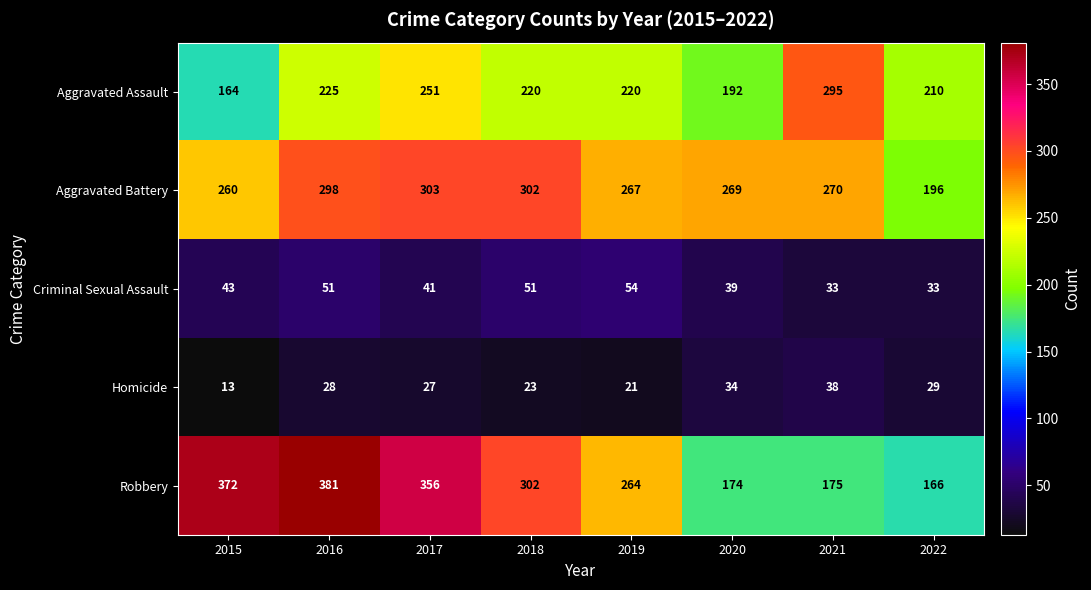

The Homicide series shows 54 at 2020. True or false?

False